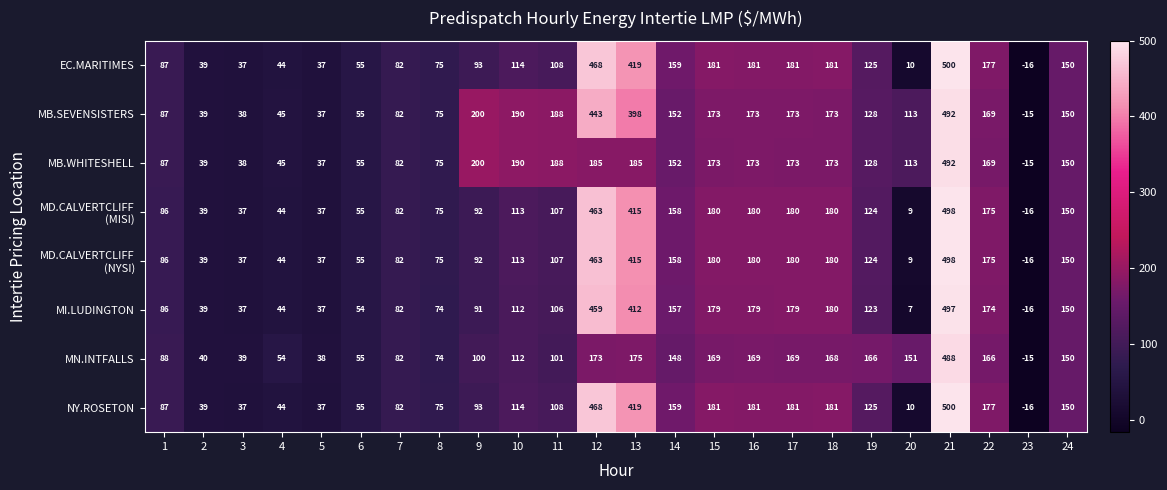

At which category does the chart reach its peak across all series?

21